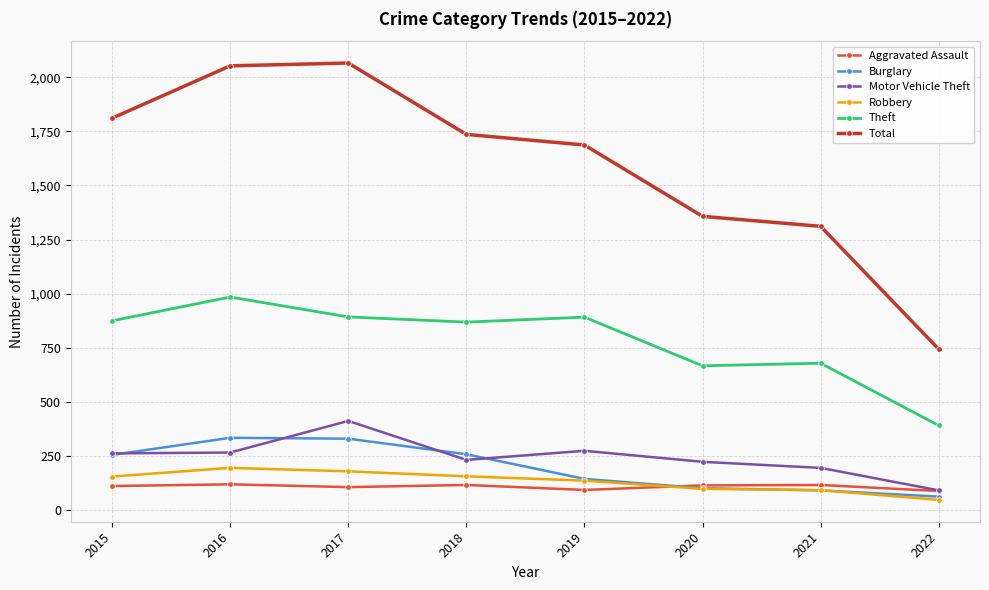

Which series has the largest total across all categories?

Total